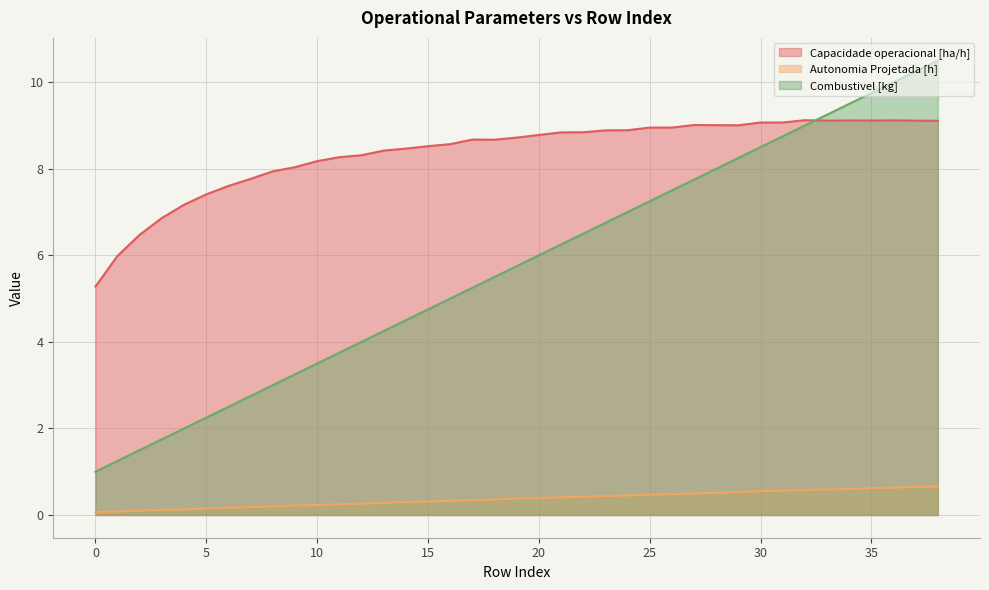

What are all the series names shown in the legend?

Capacidade operacional [ha/h], Autonomia Projetada [h], Combustivel [kg]